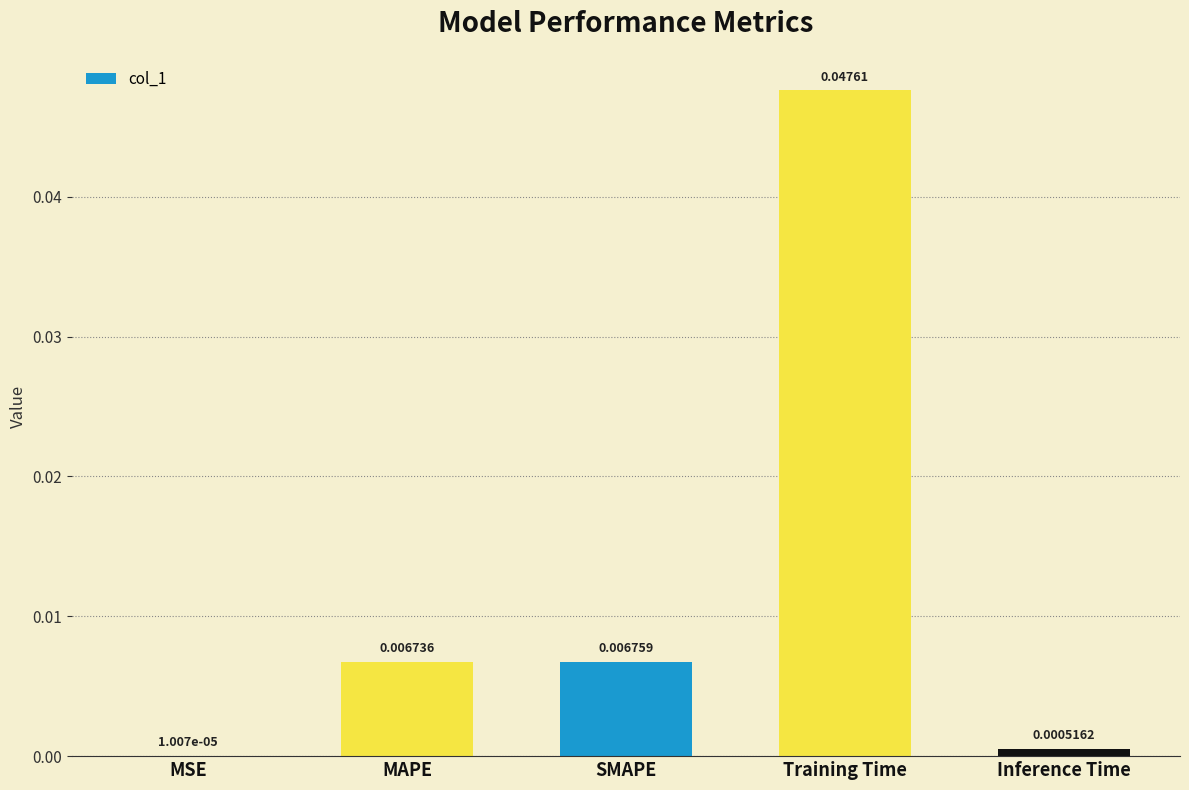

Are the bars horizontal?

No